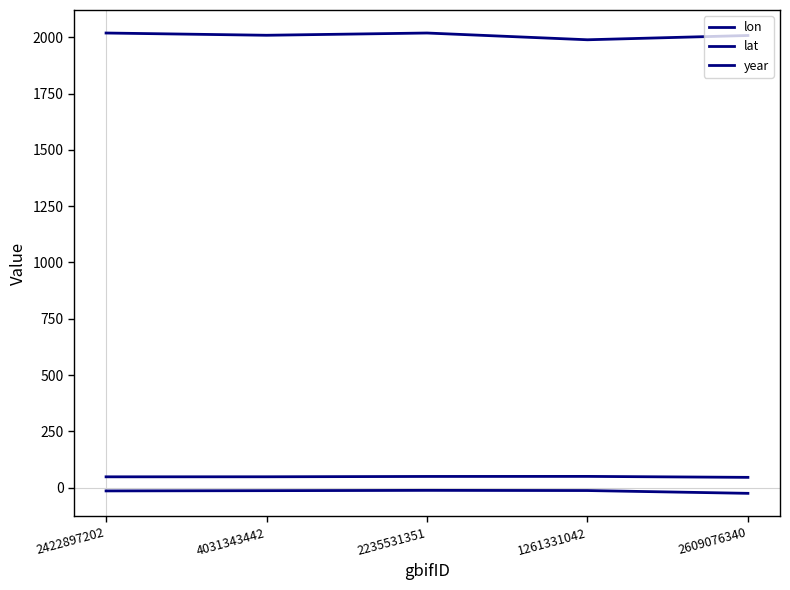

True or false: lon and lat intersect in this chart.

False